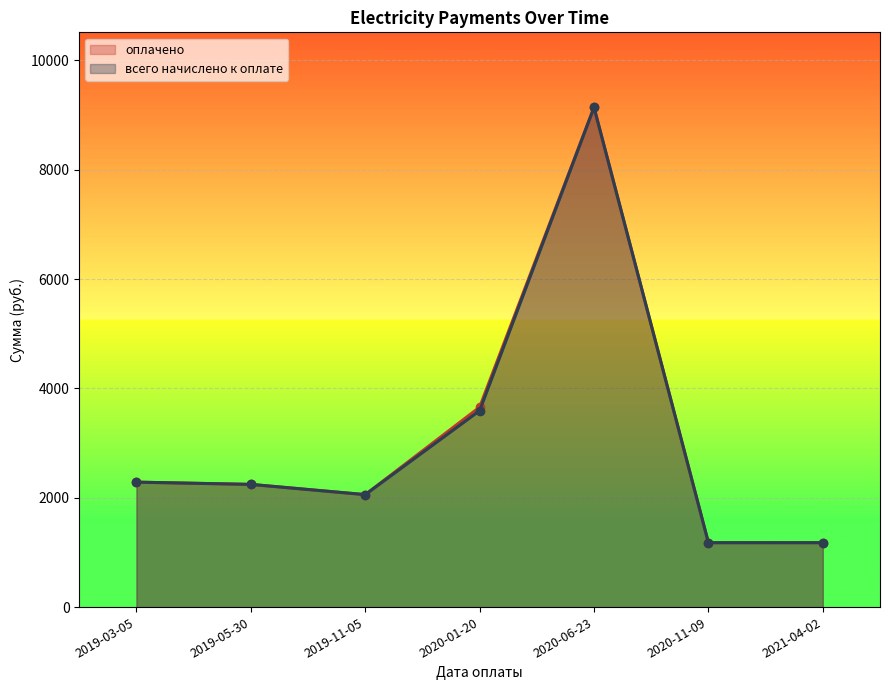

Where is the first local maximum for оплачено?

2020-06-23